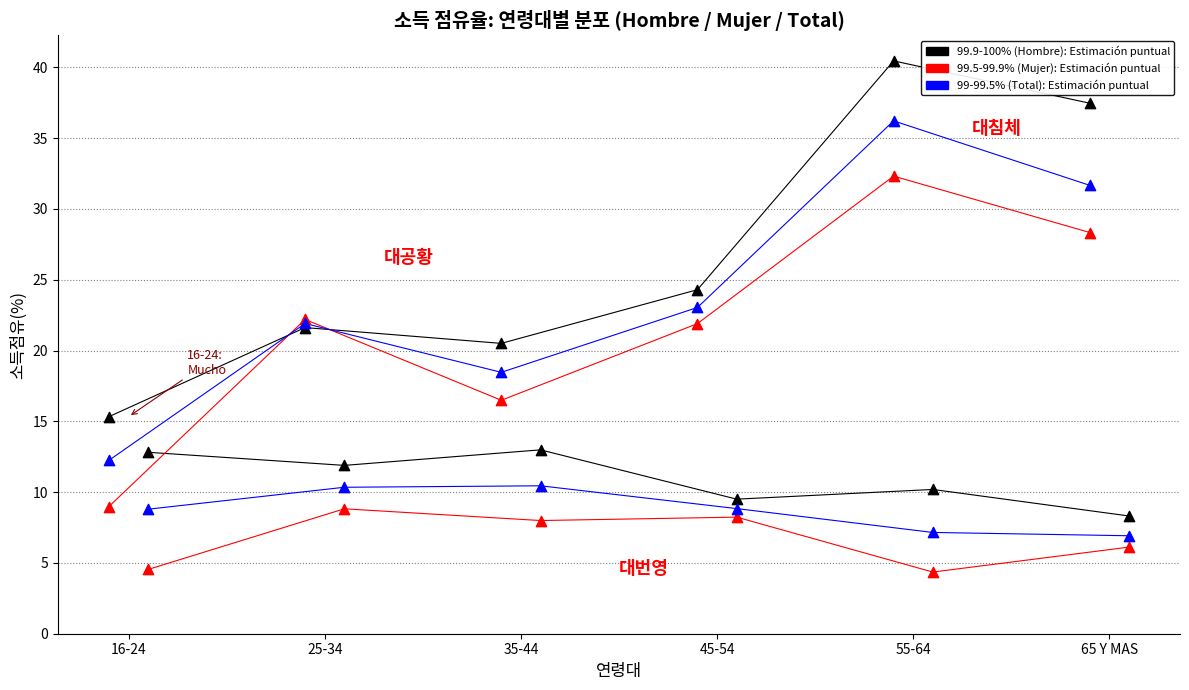

What is the total value across all series at 25-34?

65.7